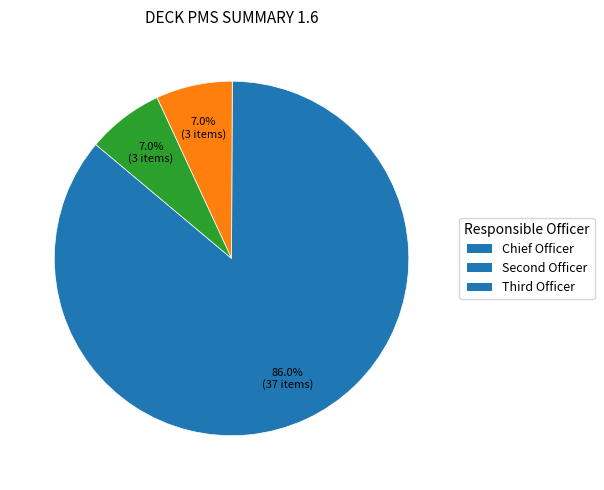

To the nearest percent, what is the difference between the largest and smallest slice percentages?

79%